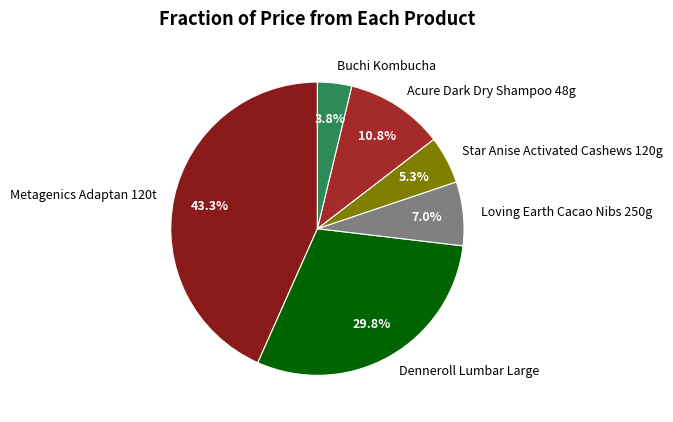

Does any single category account for the majority?

No